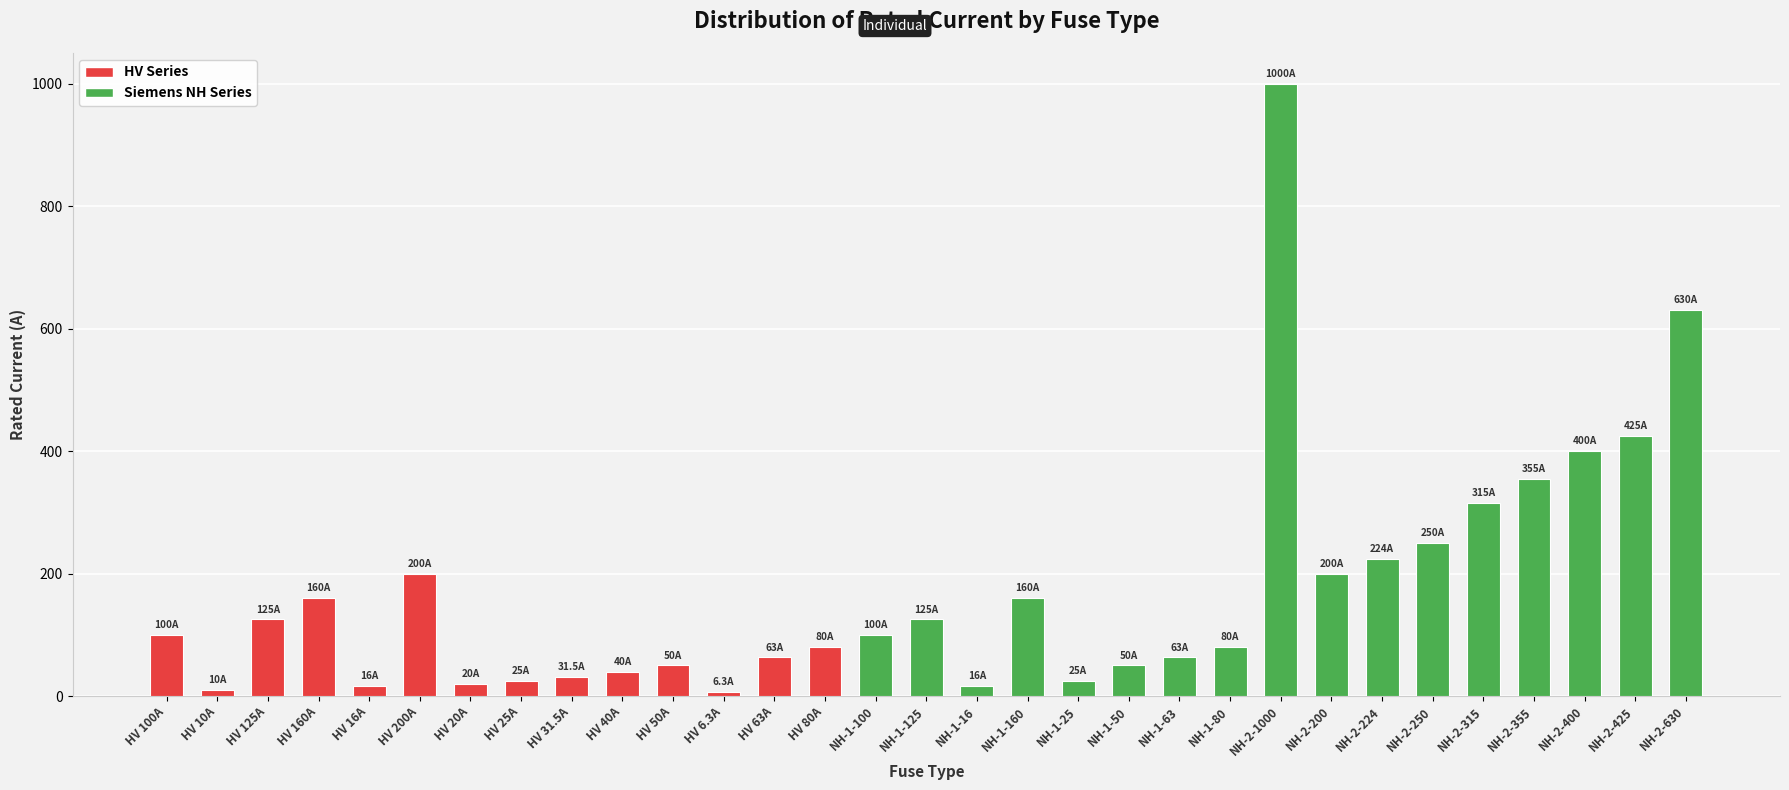

What is the minimum value shown in the chart?

6.3